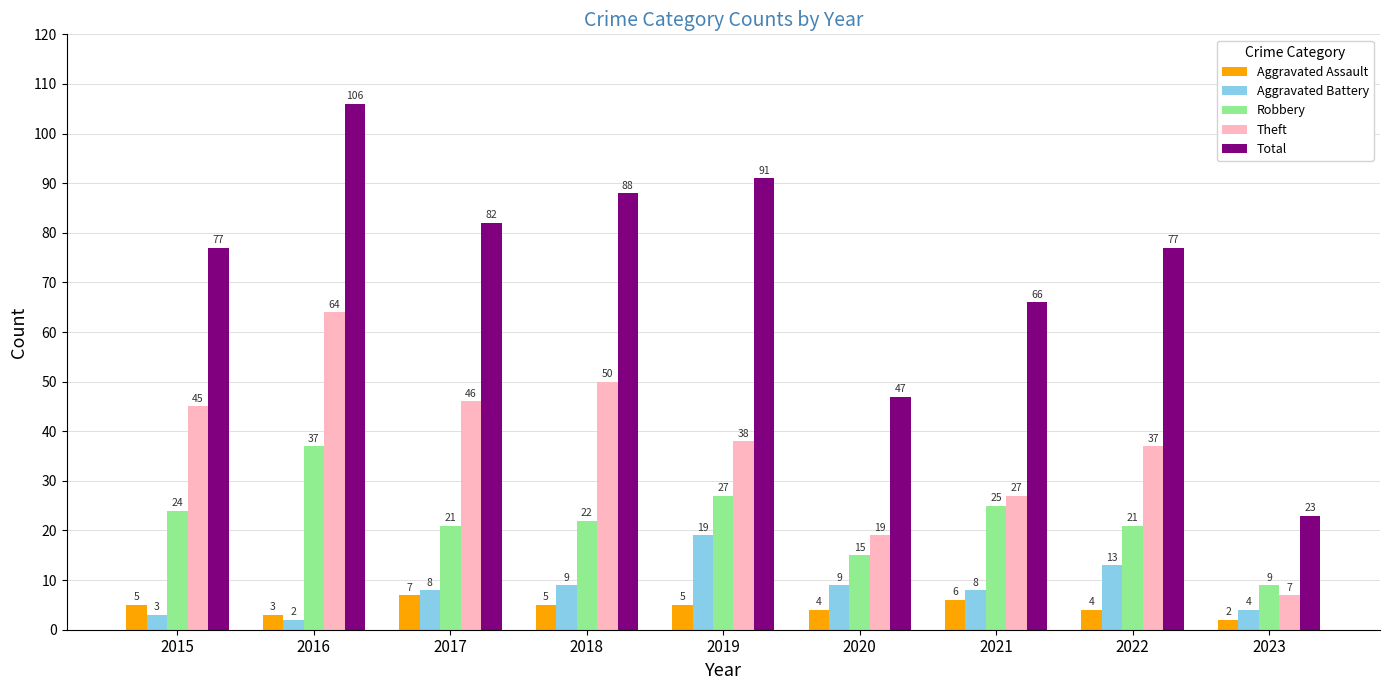

How many bars are there in total?

45